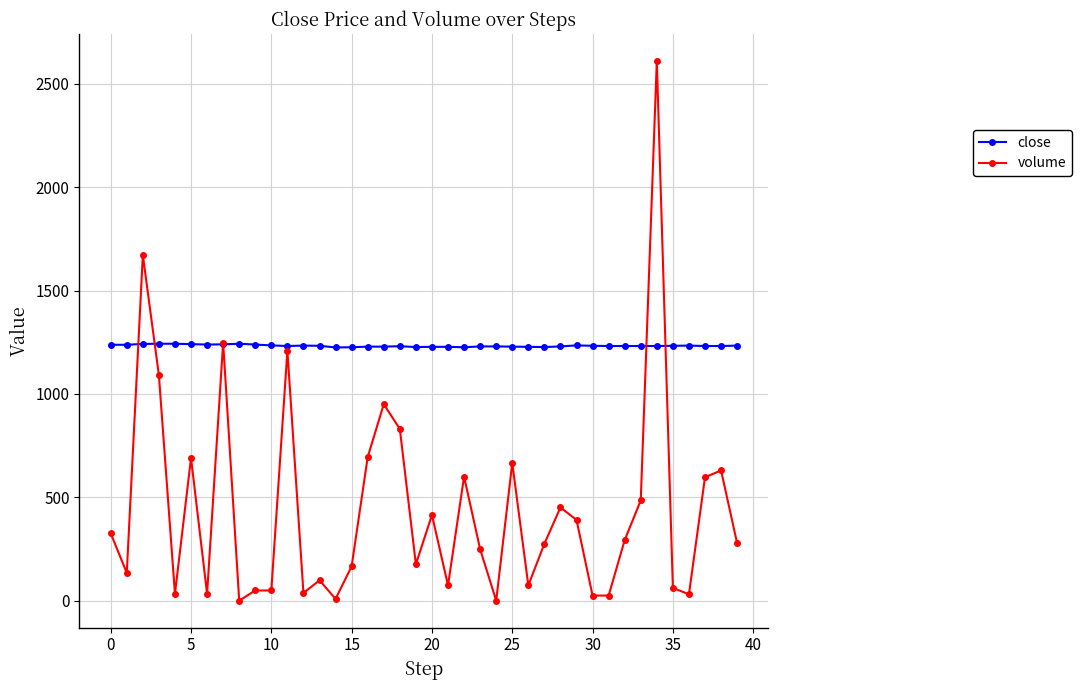

What is the difference between the second highest and minimum values in the volume series?

1671.9